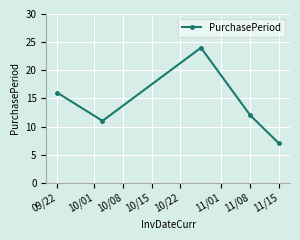

What is the sum of all values?

70